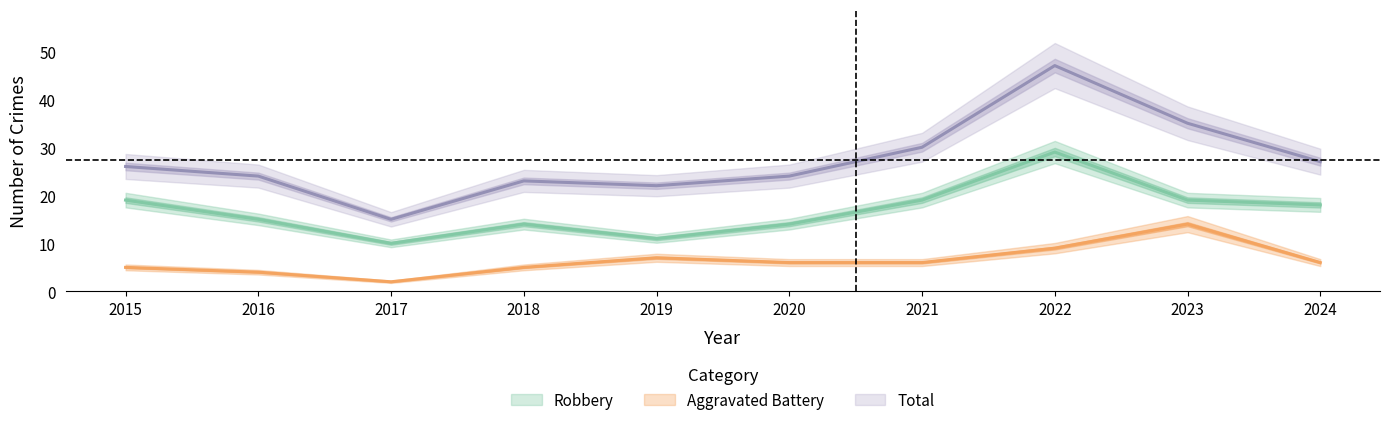

Reading right to left, what are all the values shown in this chart?

Aggravated Battery: 2024=6	2023=14	2022=9	2021=6	2020=6	2019=7	2018=5	2017=2	2016=4	2015=5
Robbery: 2024=18	2023=19	2022=29	2021=19	2020=14	2019=11	2018=14	2017=10	2016=15	2015=19
Total: 2024=27	2023=35	2022=47	2021=30	2020=24	2019=22	2018=23	2017=15	2016=24	2015=26